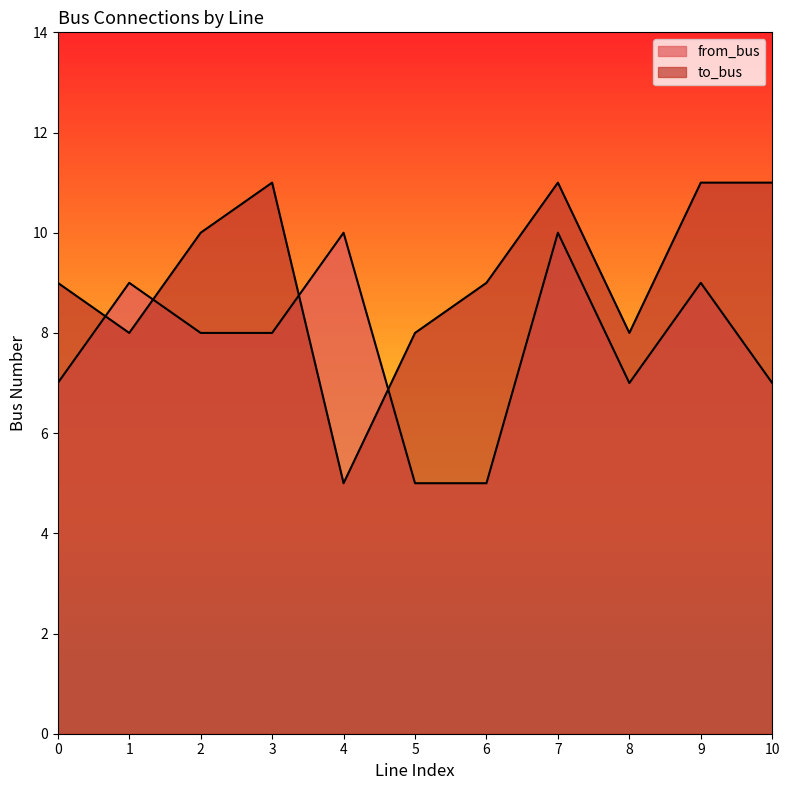

Does the chart display data point markers on the line(s)?

No